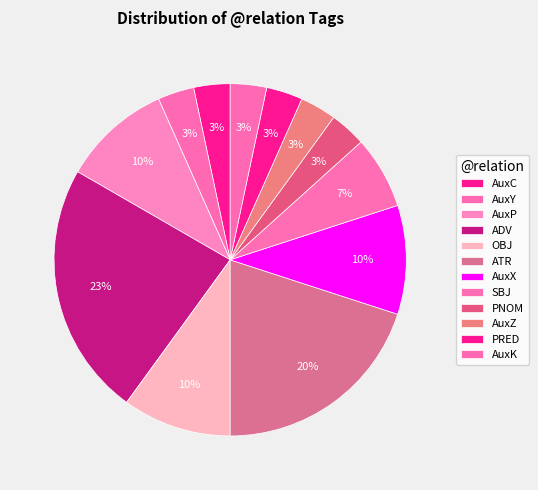

To the nearest percent, what is the difference between the largest and smallest slice percentages?

20%